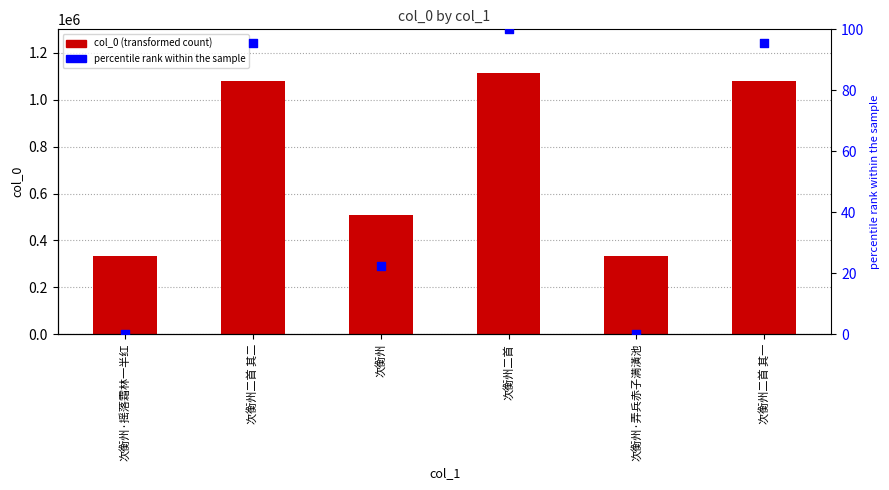

Which series has the largest Y range (max minus min)?

col_0